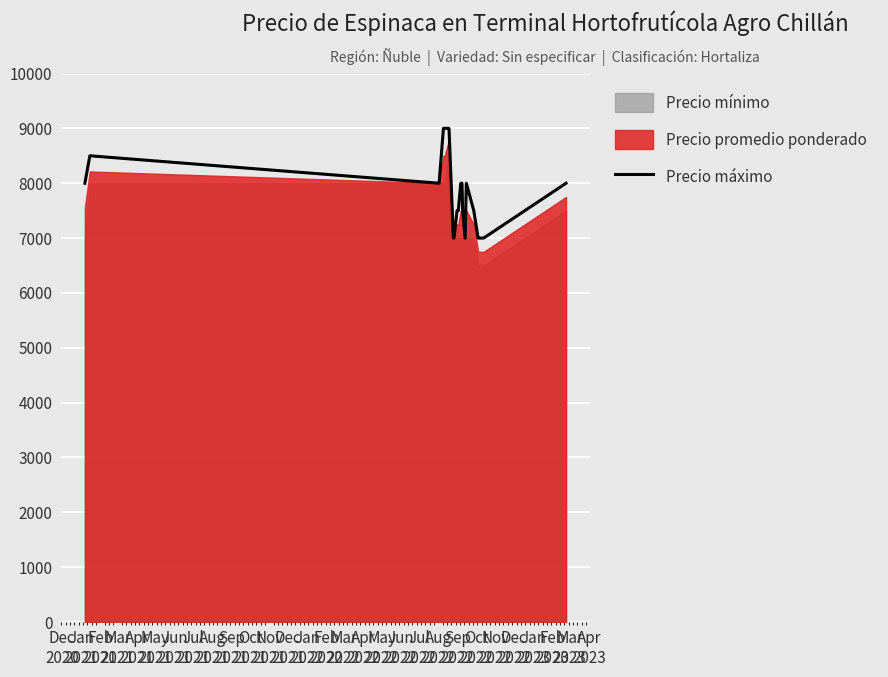

What is the minimum value for Precio máximo?

7000